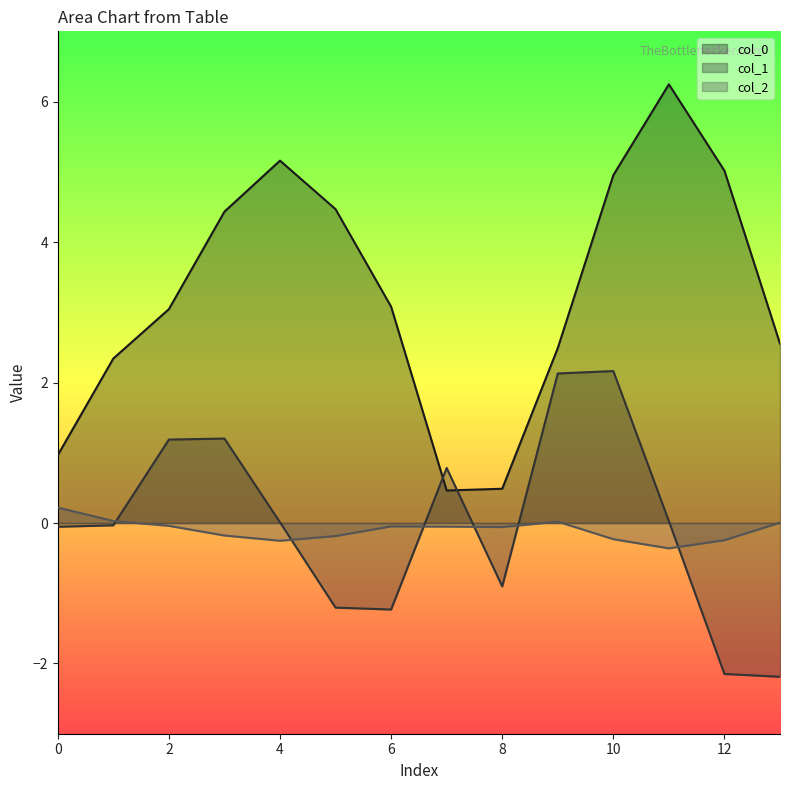

Which series has the largest range (max minus min)?

col_0